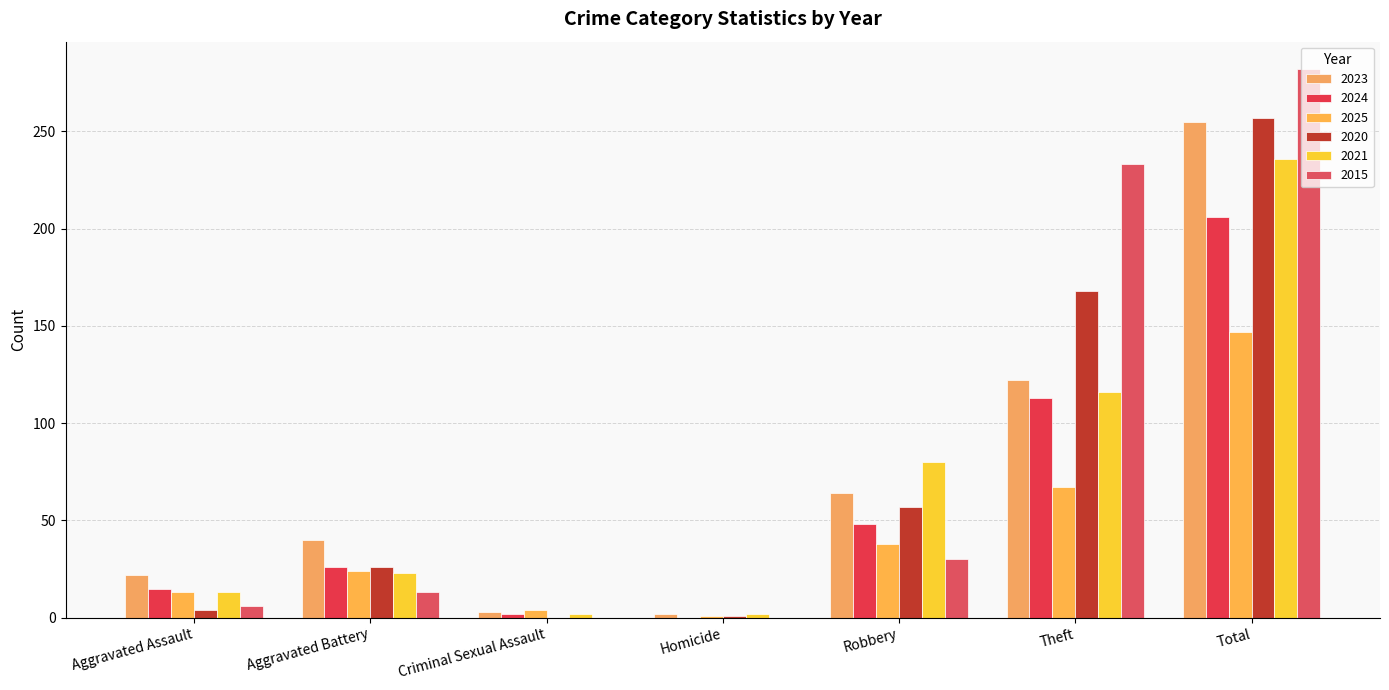

At which category is the sum across all series the highest?

Total